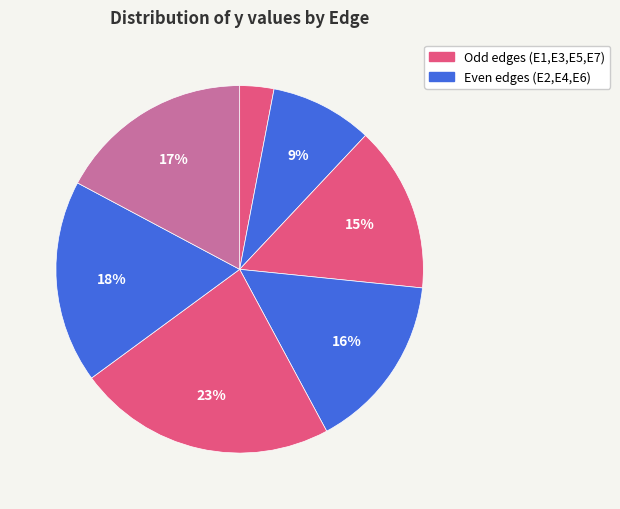

Does any single category account for the majority?

No